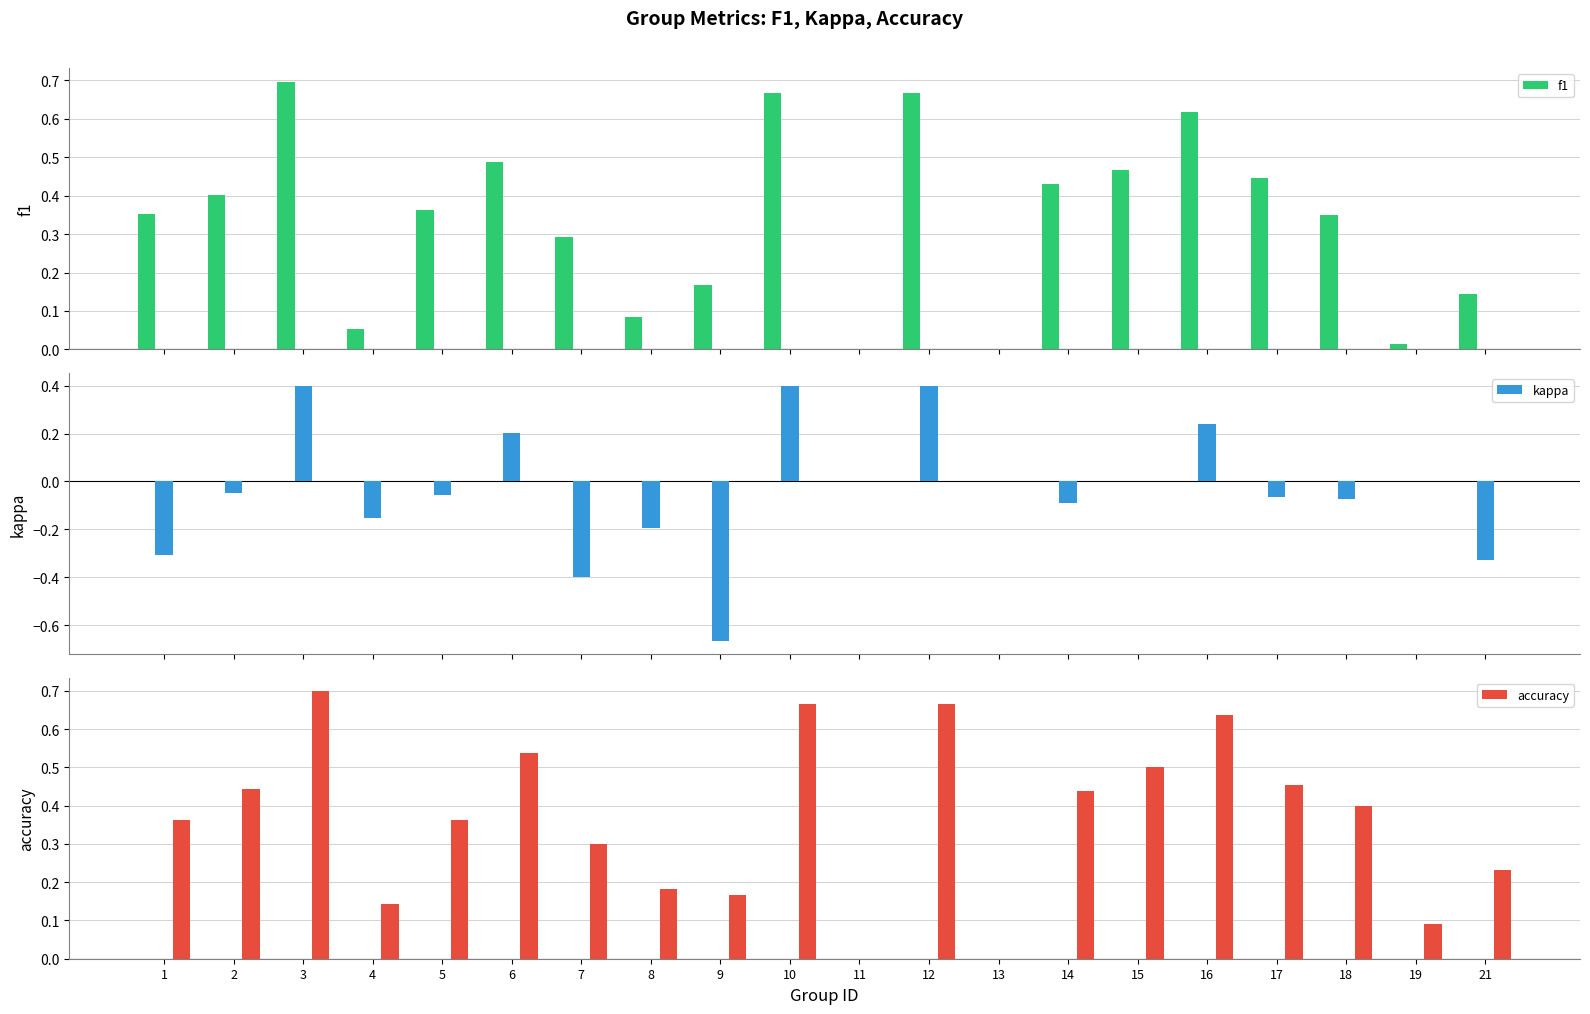

Which label corresponds to the smallest value in the chart?

9